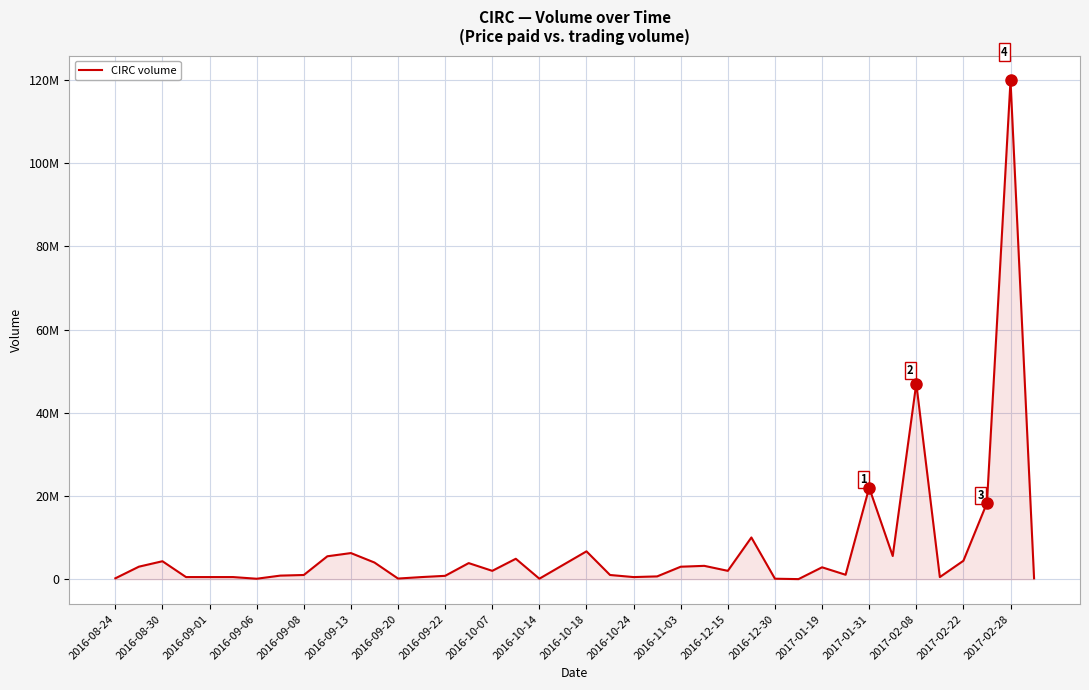

Reading left to right, list all the values displayed in this chart.

200000	3000000	4307544	500000	500000	500000	100000	850000	1000000	5500000	6271617	3998000	145000	500000	800000	3860100	2000000	4900799	110000	3400000	6687617	999999	500000	662000	2989999	3200000	2000000	10025000	105283	10000	2850000	1055555	21999999	5565000	47040099	500000	4420000	18313360	119908280	200000